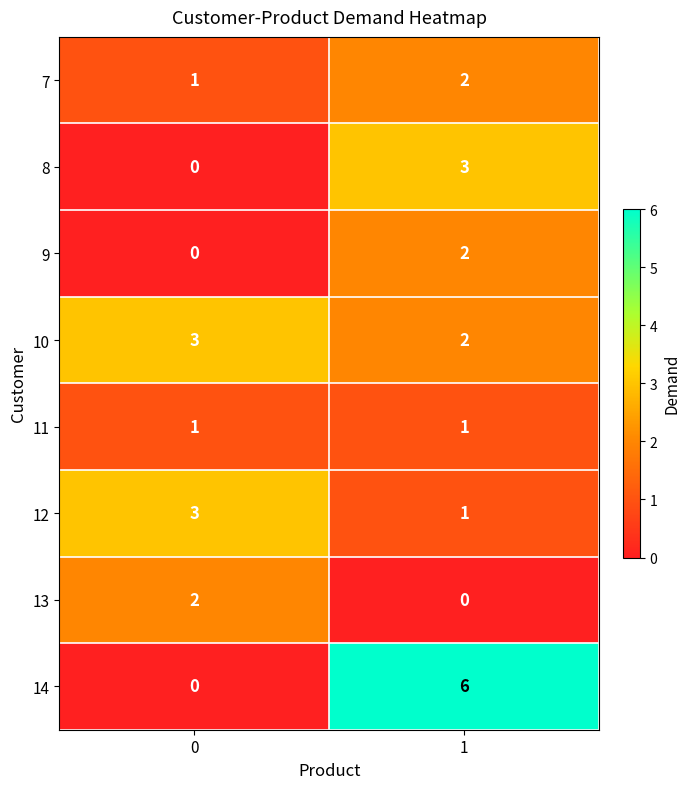

Rank the categories by 12 value from highest to lowest.

0, 1